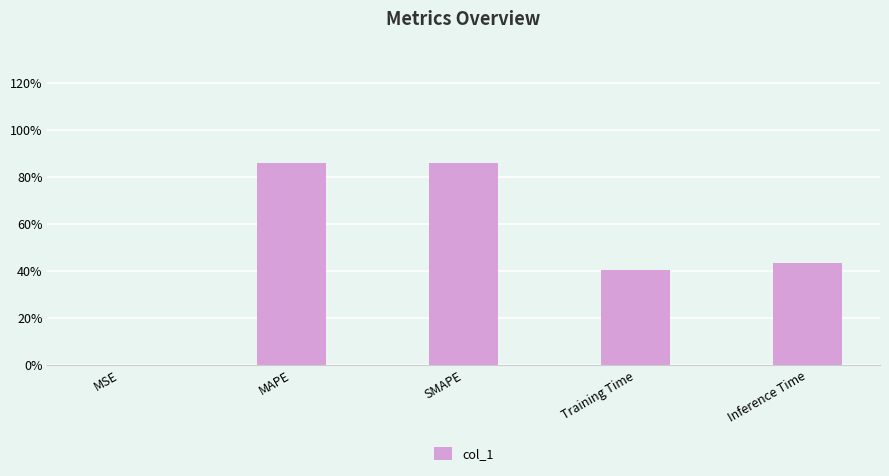

Are the bars horizontal?

No